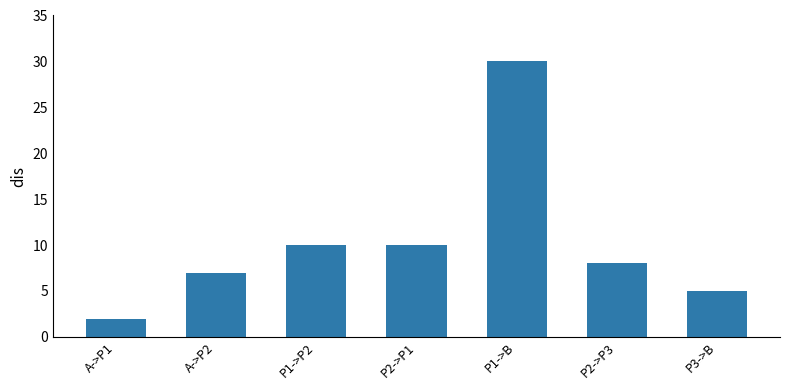

What is the change in value from A->P2 to P1->P2?

+3